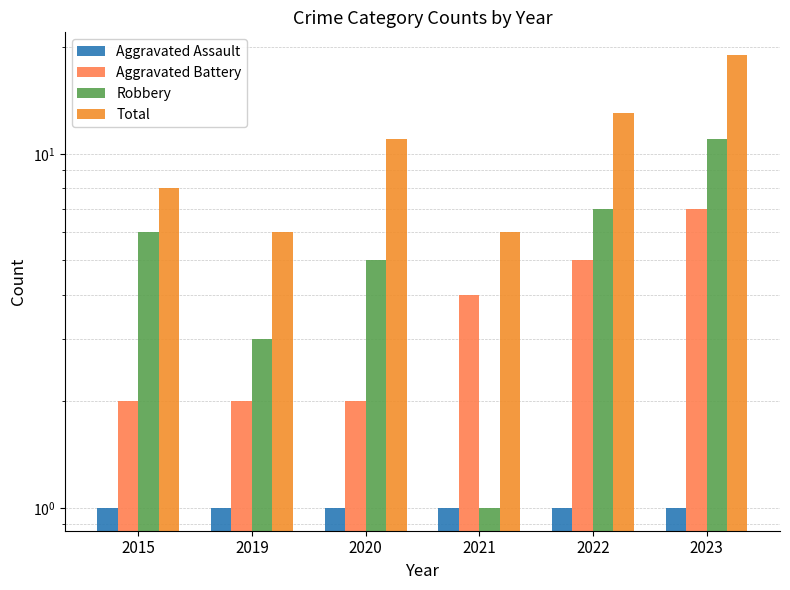

What are all the series names shown in the legend?

Aggravated Assault, Aggravated Battery, Robbery, Total